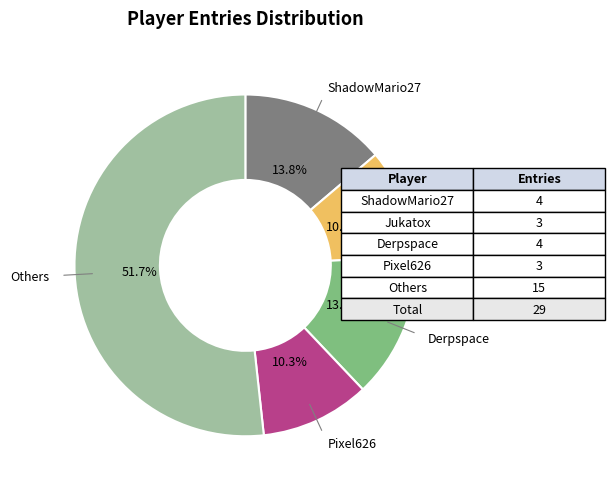

Does any single category account for the majority?

Yes